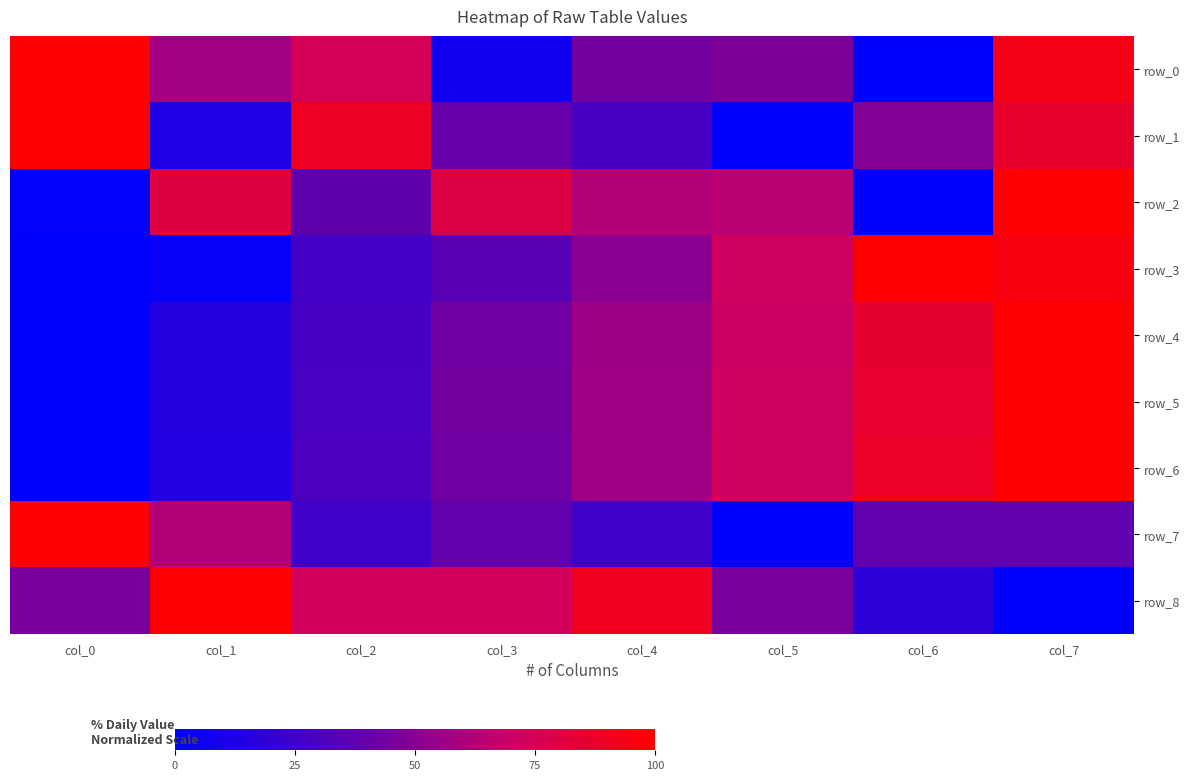

Reading left to right, transcribe all the data shown in this chart.

row_0: col_0=1.0	col_1=0.6	col_2=0.7	col_3=0.1	col_4=0.4	col_5=0.5	col_6=0.0	col_7=0.9
row_1: col_0=1.0	col_1=0.1	col_2=0.9	col_3=0.4	col_4=0.3	col_5=0.0	col_6=0.5	col_7=0.9
row_2: col_0=0.0	col_1=0.8	col_2=0.4	col_3=0.8	col_4=0.6	col_5=0.6	col_6=0.0	col_7=1.0
row_3: col_0=0.0	col_1=0.0	col_2=0.3	col_3=0.3	col_4=0.5	col_5=0.7	col_6=1.0	col_7=1.0
row_4: col_0=0.0	col_1=0.1	col_2=0.3	col_3=0.4	col_4=0.6	col_5=0.7	col_6=0.9	col_7=1.0
row_5: col_0=0.0	col_1=0.1	col_2=0.3	col_3=0.4	col_4=0.6	col_5=0.7	col_6=0.9	col_7=1.0
row_6: col_0=0.0	col_1=0.1	col_2=0.3	col_3=0.4	col_4=0.6	col_5=0.7	col_6=0.9	col_7=1.0
row_7: col_0=1.0	col_1=0.6	col_2=0.2	col_3=0.4	col_4=0.2	col_5=0.0	col_6=0.4	col_7=0.4
row_8: col_0=0.5	col_1=1.0	col_2=0.7	col_3=0.7	col_4=0.9	col_5=0.5	col_6=0.2	col_7=0.0